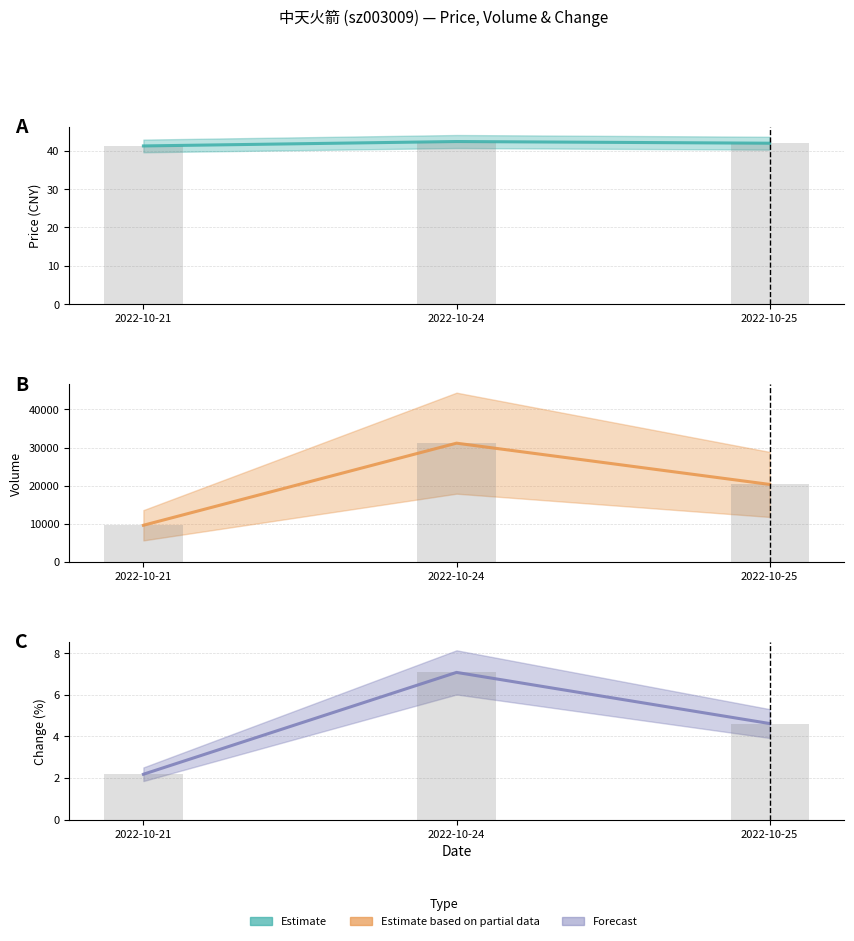

Reading right to left, transcribe all the data shown in this chart.

price: 2022-10-25=41.9	2022-10-24=42.4	2022-10-21=41.2
price bar: 2022-10-25=41.9	2022-10-24=42.4	2022-10-21=41.2
volume: 2022-10-25=20327.0	2022-10-24=31151.0	2022-10-21=9612.0
volume bar: 2022-10-25=20327.0	2022-10-24=31151.0	2022-10-21=9612.0
t_change: 2022-10-25=4.6	2022-10-24=7.1	2022-10-21=2.2
t_change bar: 2022-10-25=4.6	2022-10-24=7.1	2022-10-21=2.2